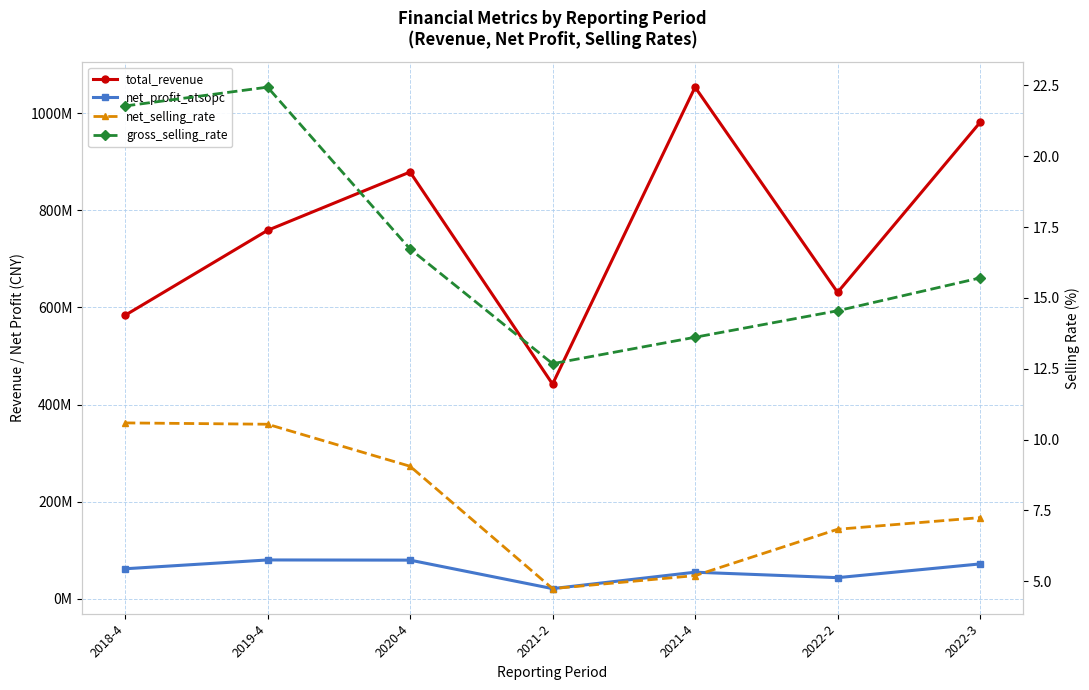

Does the chart display data point markers on the line(s)?

Yes